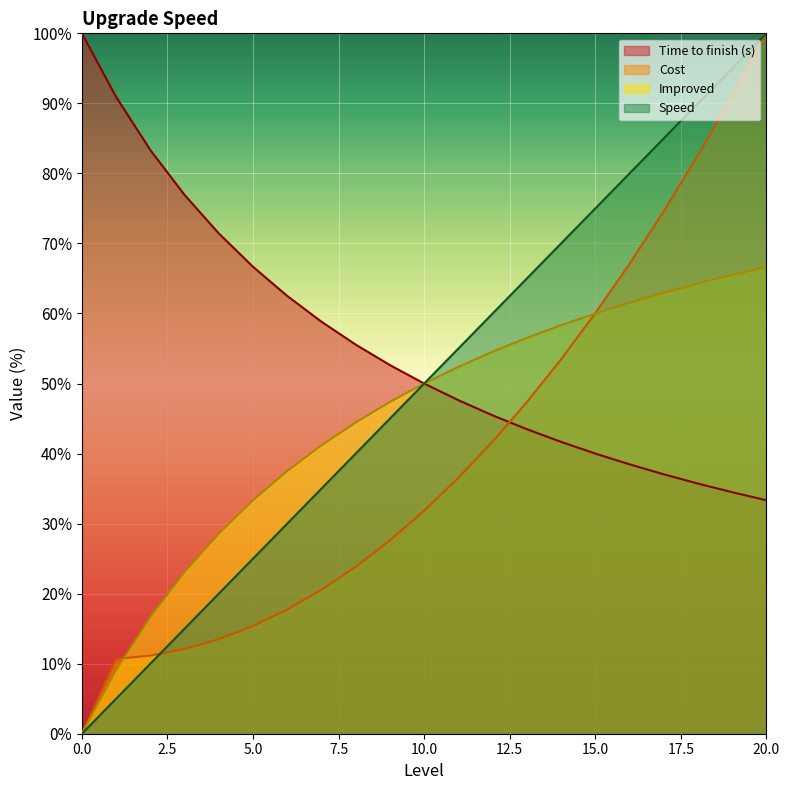

What is the maximum value shown in the chart?

100.0